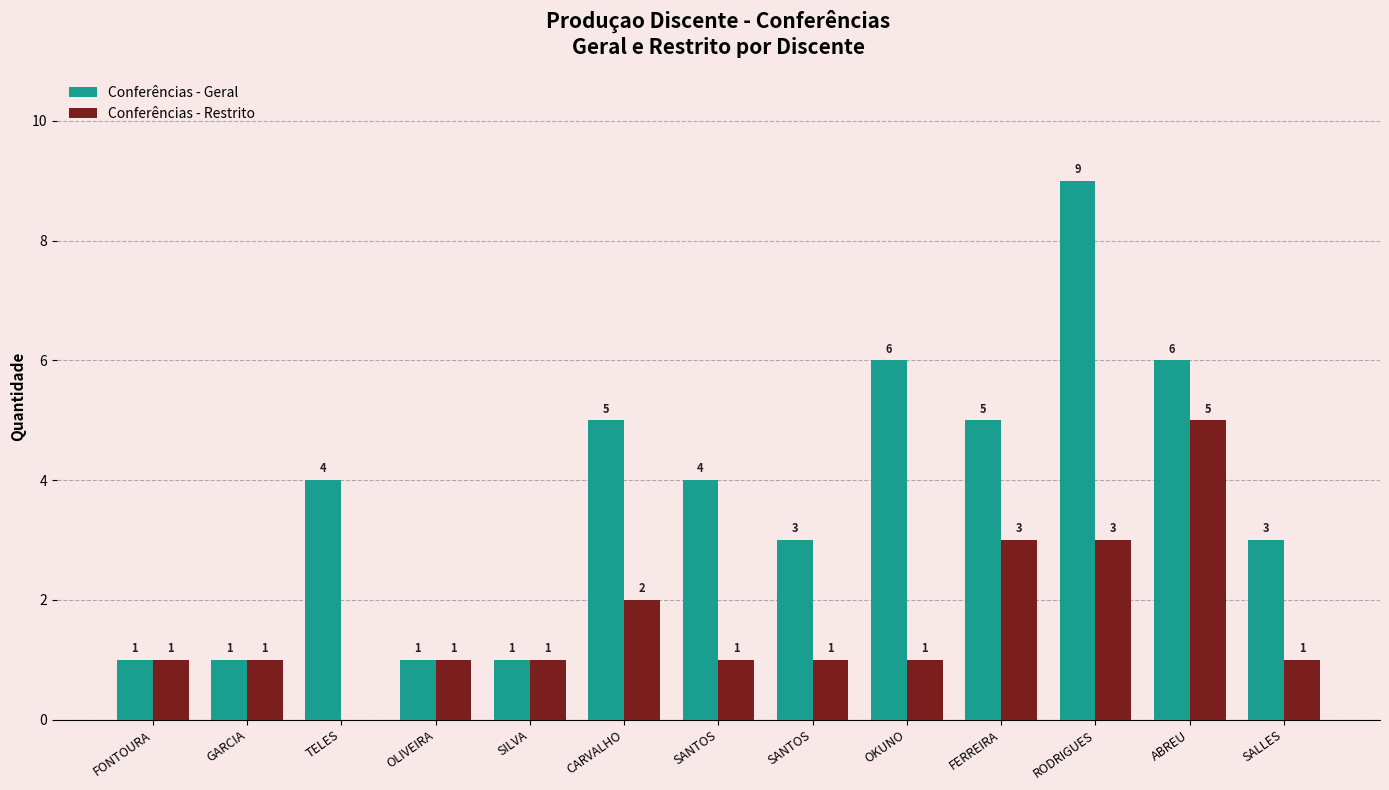

List the series in order of their overall mean, lowest first.

Conferências - Restrito, Conferências - Geral